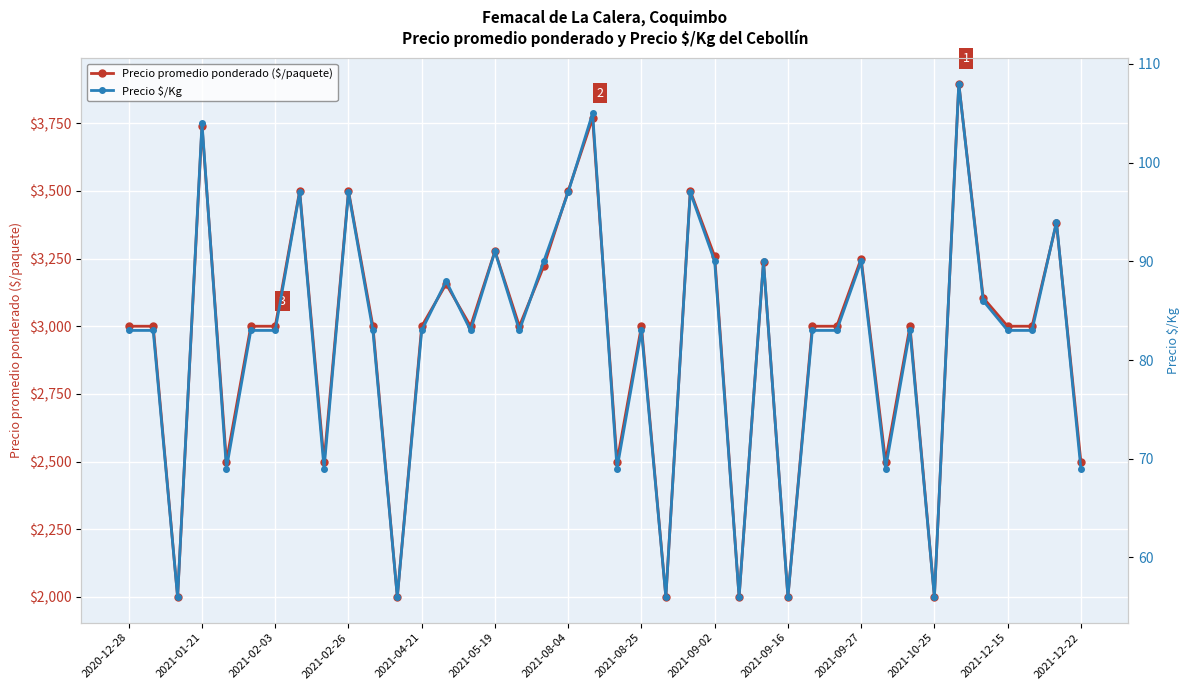

How many lines are shown in the chart?

2